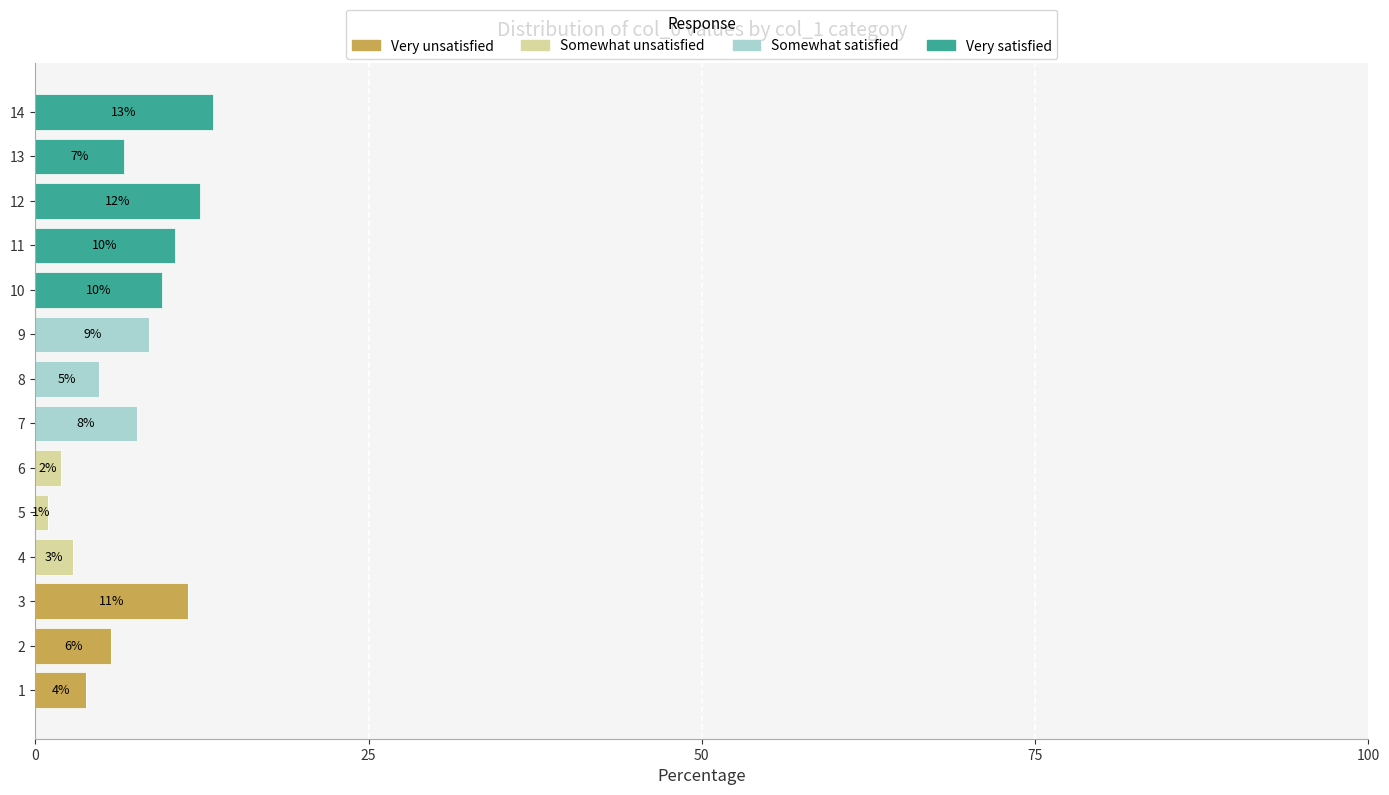

Count the number of categories in the chart.

14